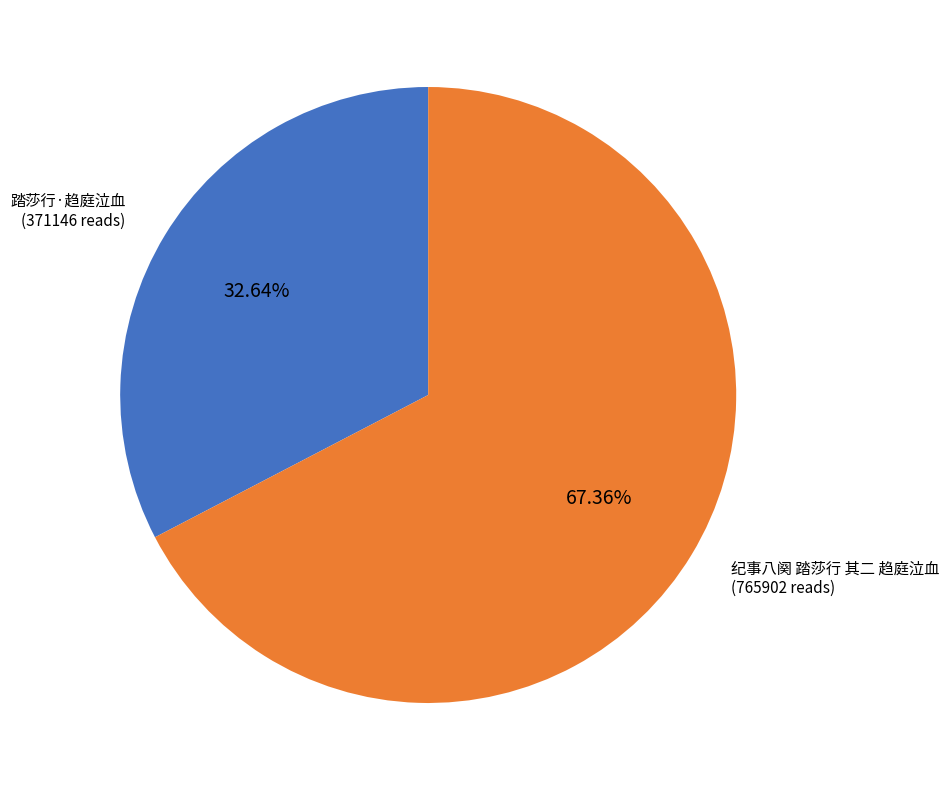

Is it true that 纪事八阕 踏莎行 其二 趋庭泣血 is 67% of the pie?

True